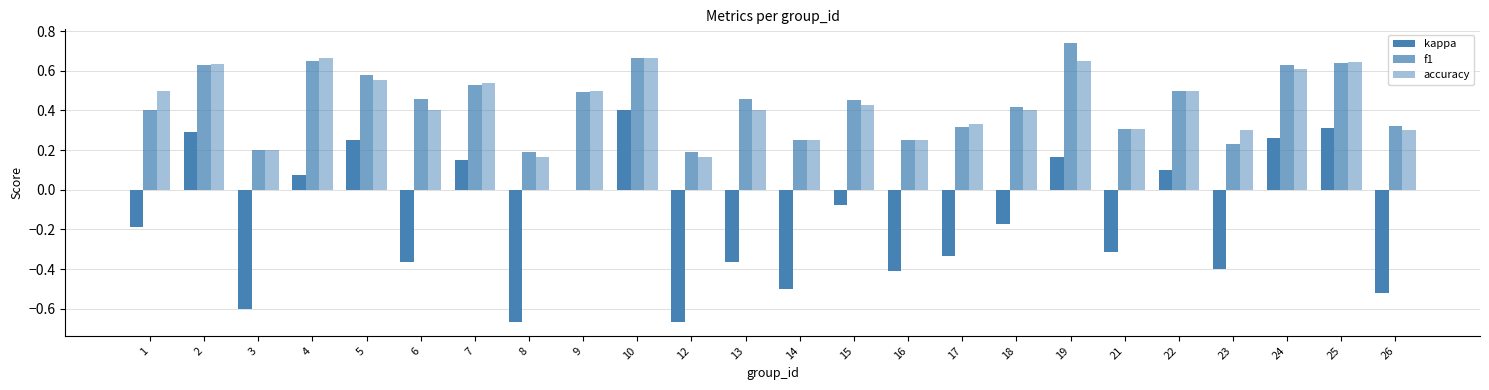

How many series are shown in this chart?

3